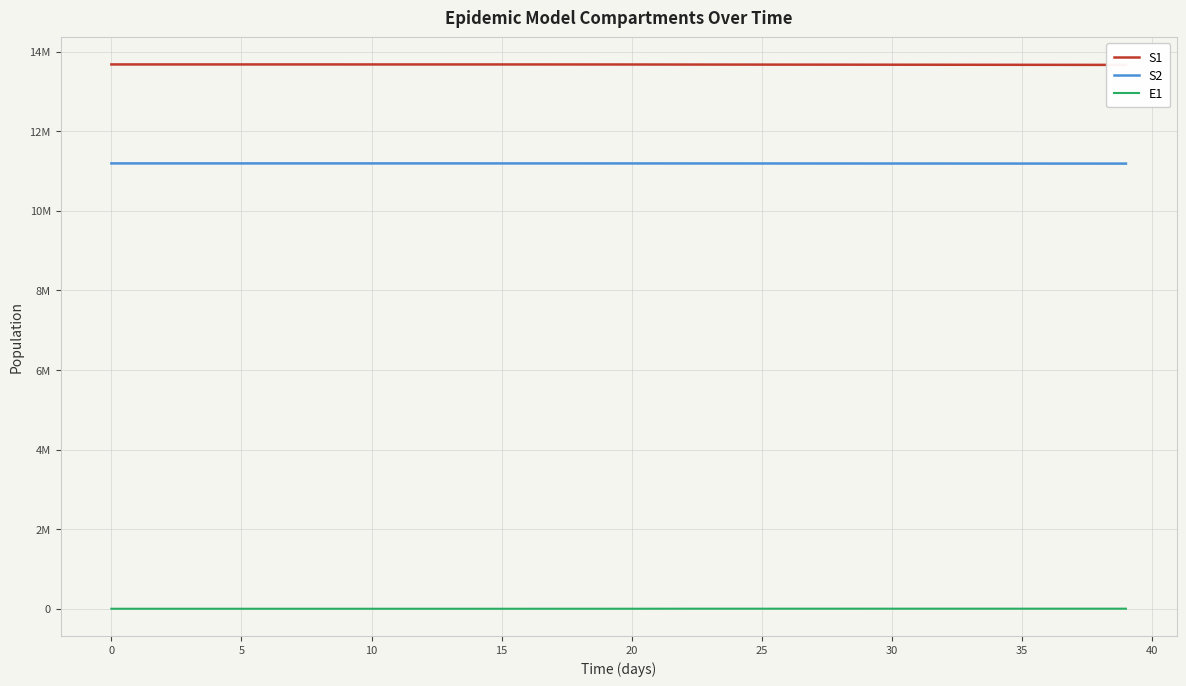

How many data points does each series have?

40